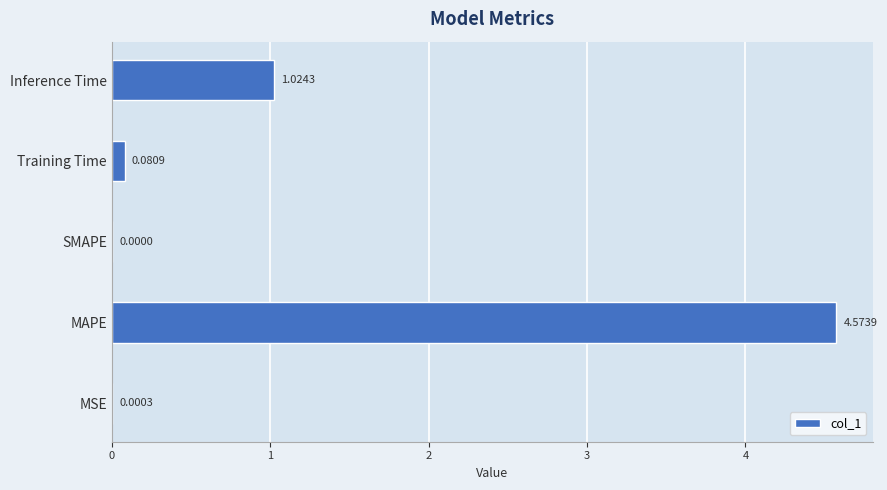

What is the change in value from MSE to MAPE?

+4.6